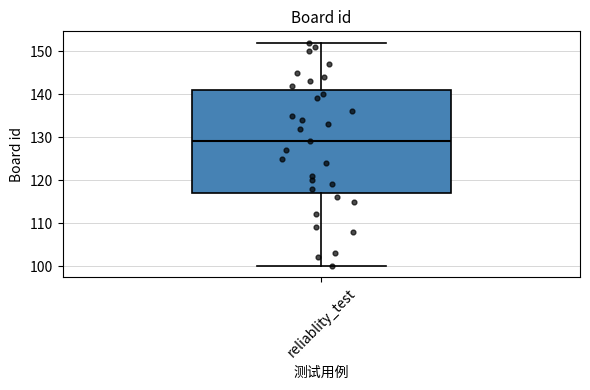

Transcribe this box plot: give where the median line is, the range the box spans, and where the two whiskers end, as read against the y-axis. The values are not printed on the chart, so give them approximately, as read against the axis.

median 129, box 117 to 141, whiskers 100 to 152